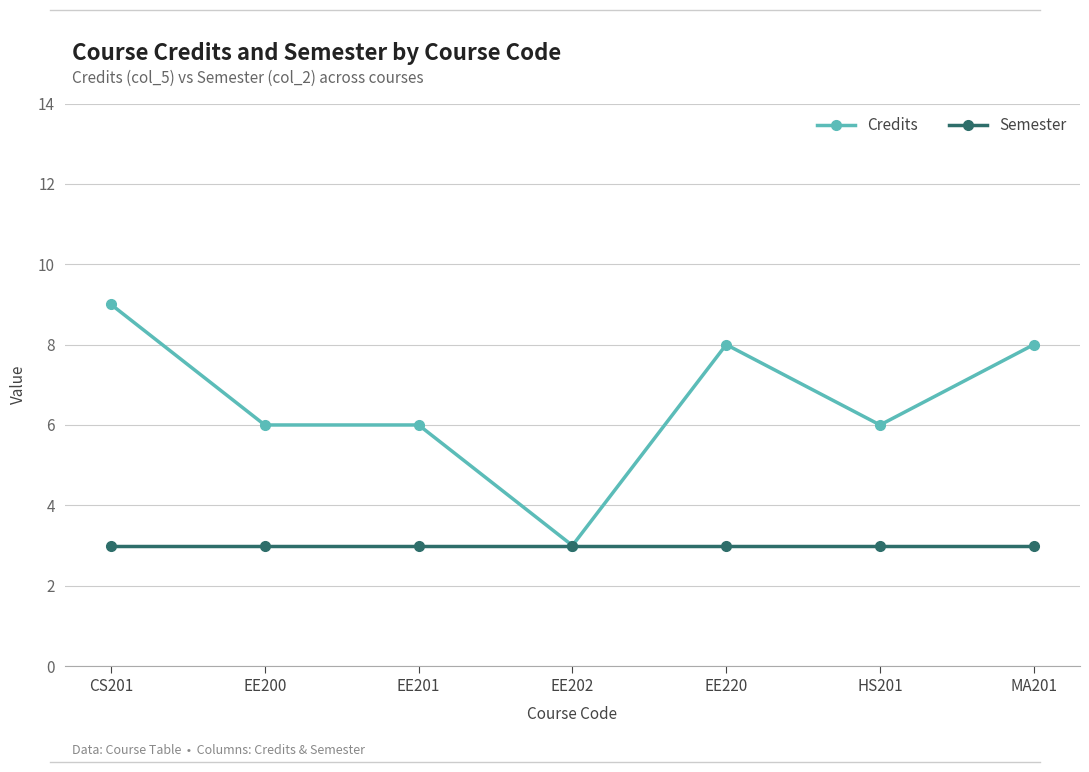

What is the sum of the Credits values at EE220 and MA201?

16